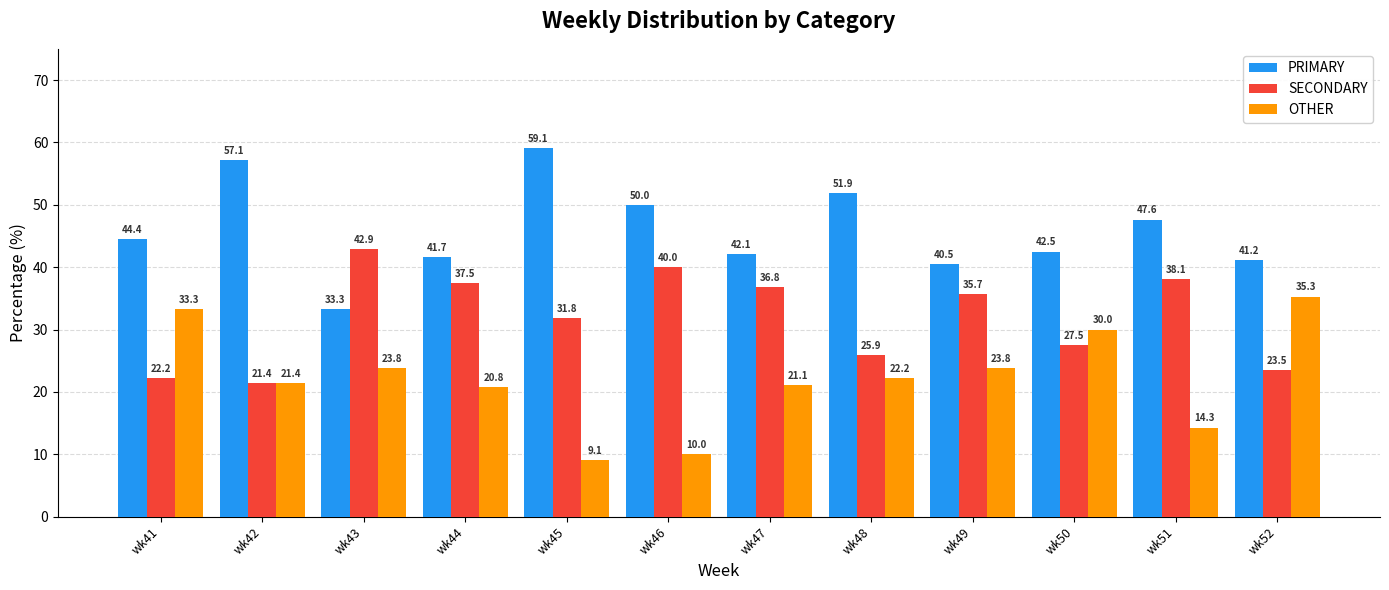

Which series has the widest spread of values?

OTHER